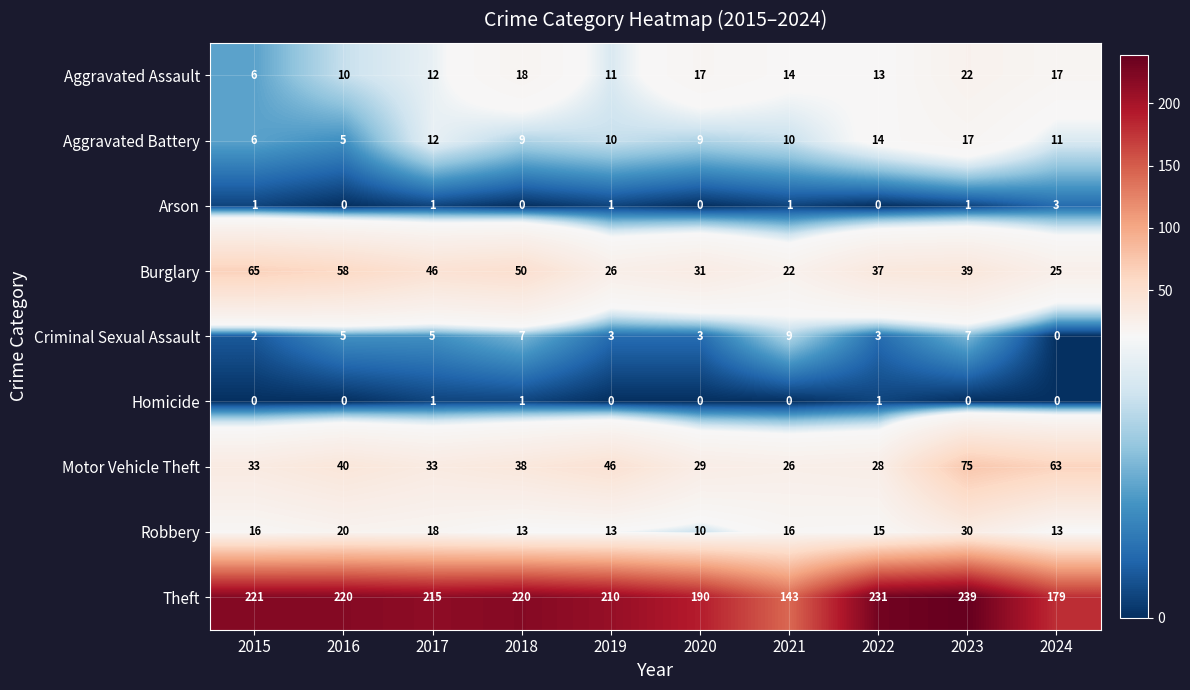

What is the difference between the highest and lowest values at 2020?

190